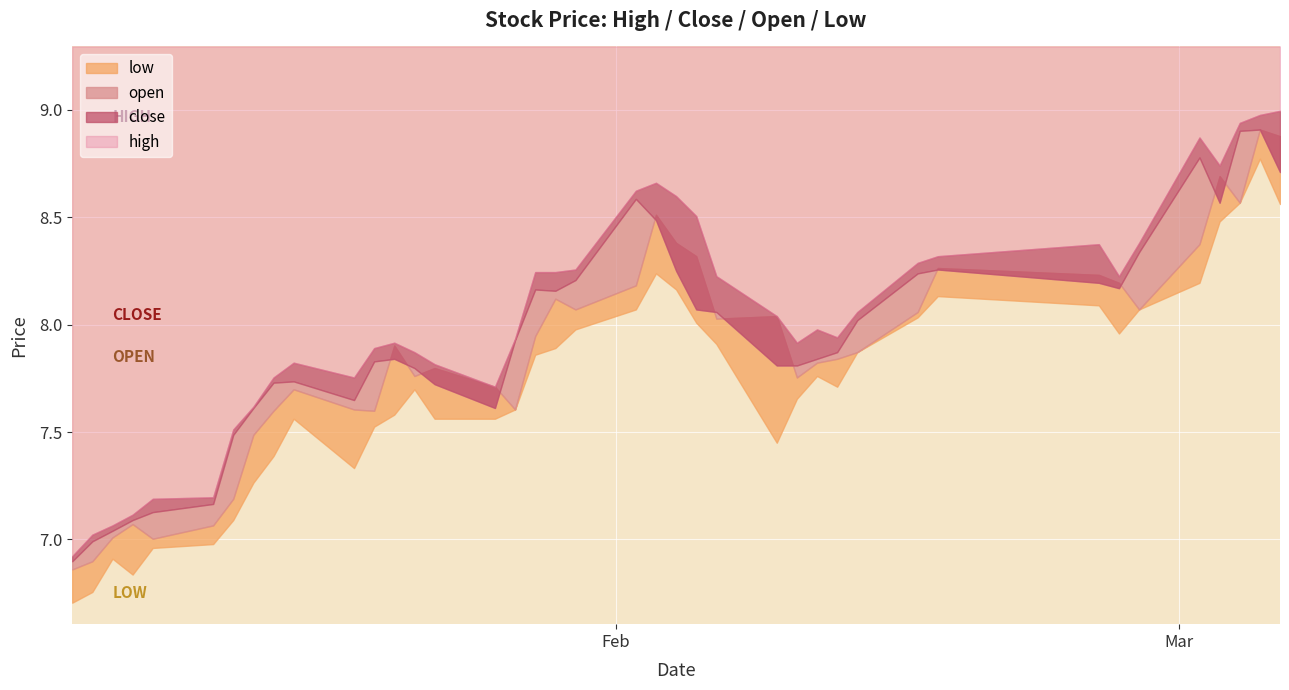

Which category has the lowest value in the close series?

2015-01-05